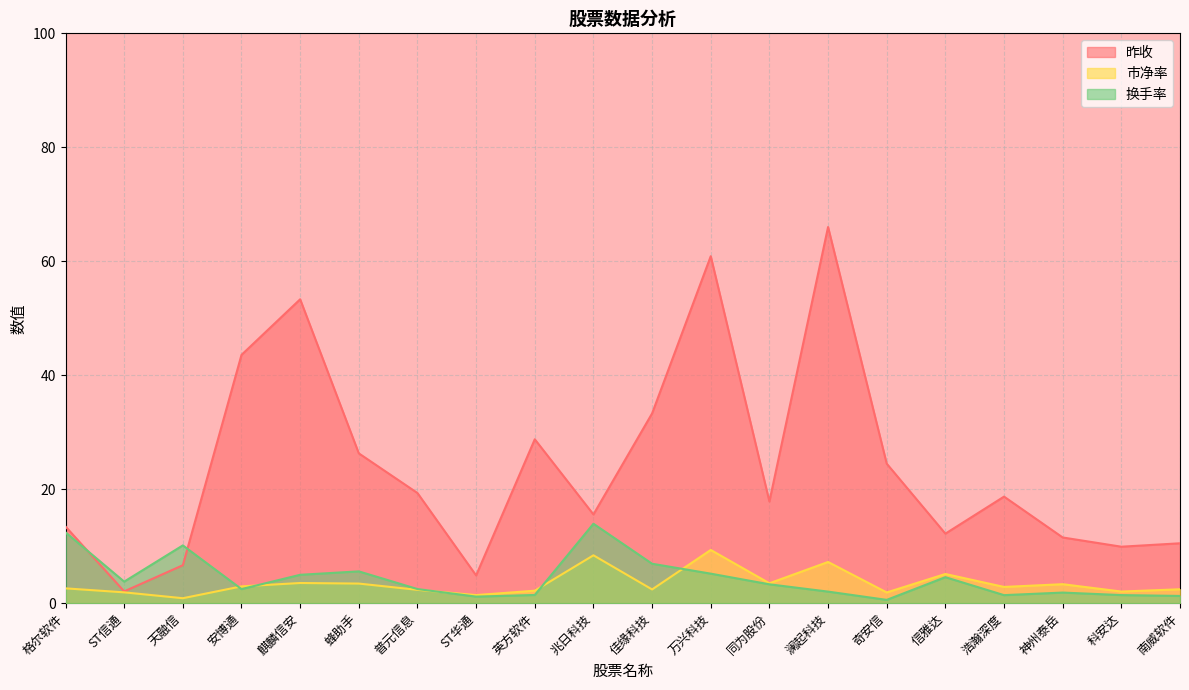

Is the value of 市净率 at 澜起科技 greater than the value of 昨收 at 信雅达?

No